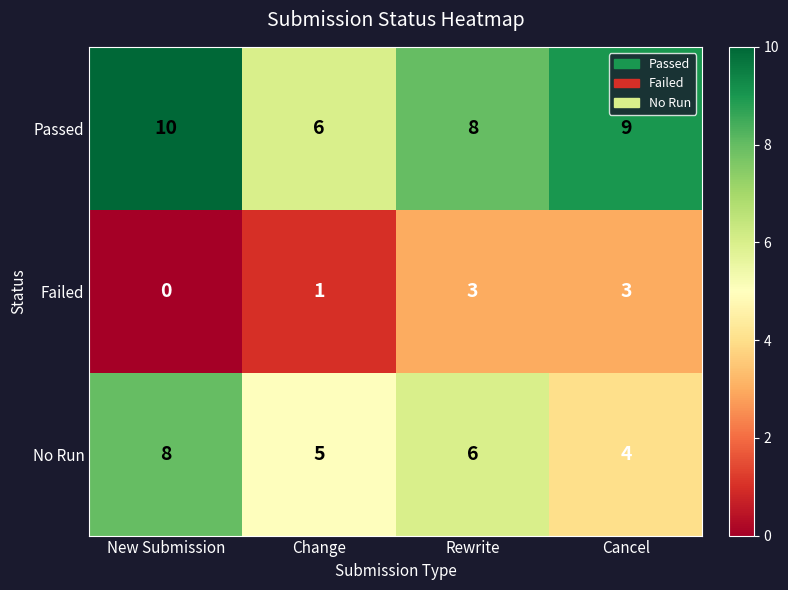

What value does the No Run series have at Cancel?

4